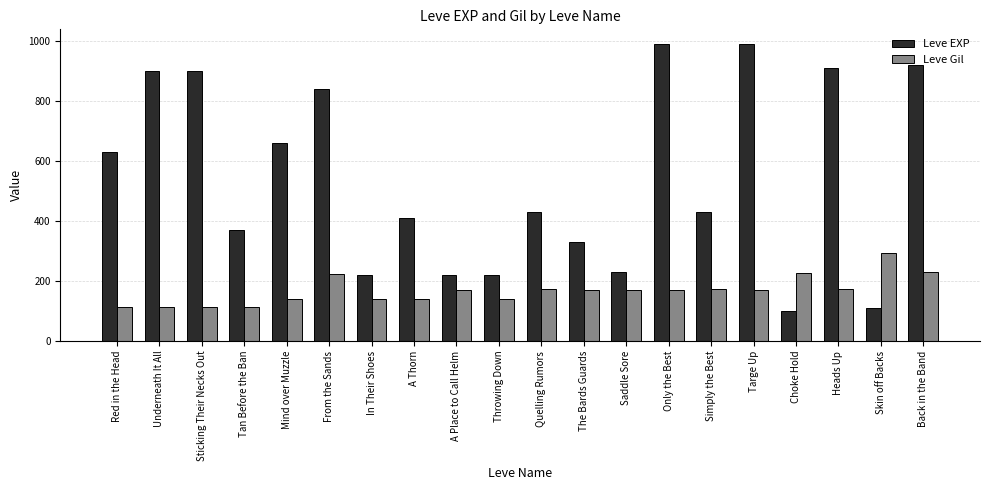

What is the spread (max minus min) of values at Saddle Sore?

60